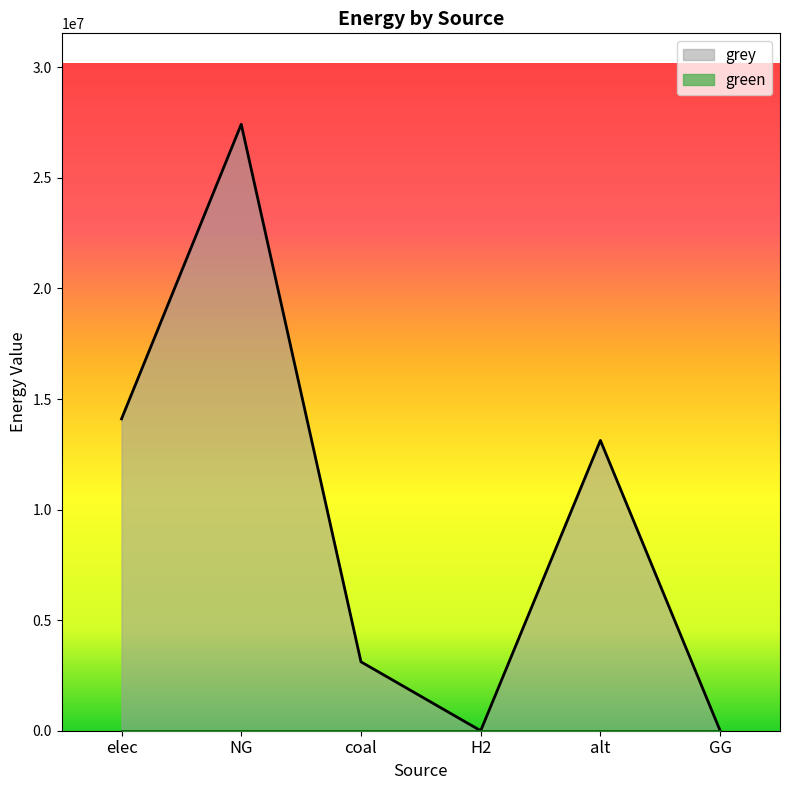

What is the approximate value at elec?

14100484.2